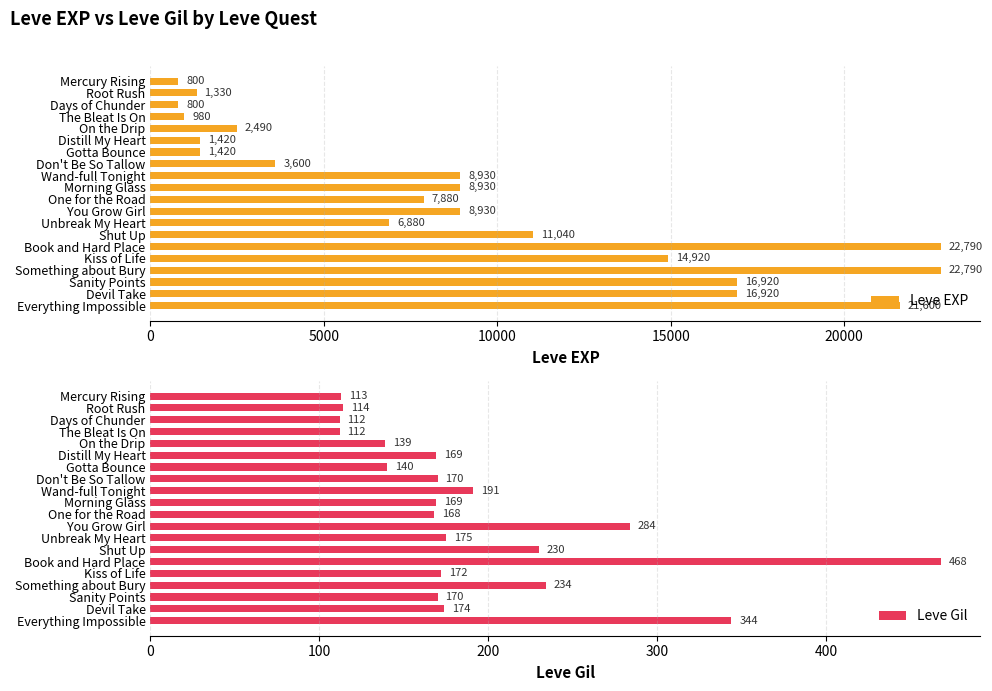

True or false: Leve EXP has a value of 8930 at Morning Glass.

True